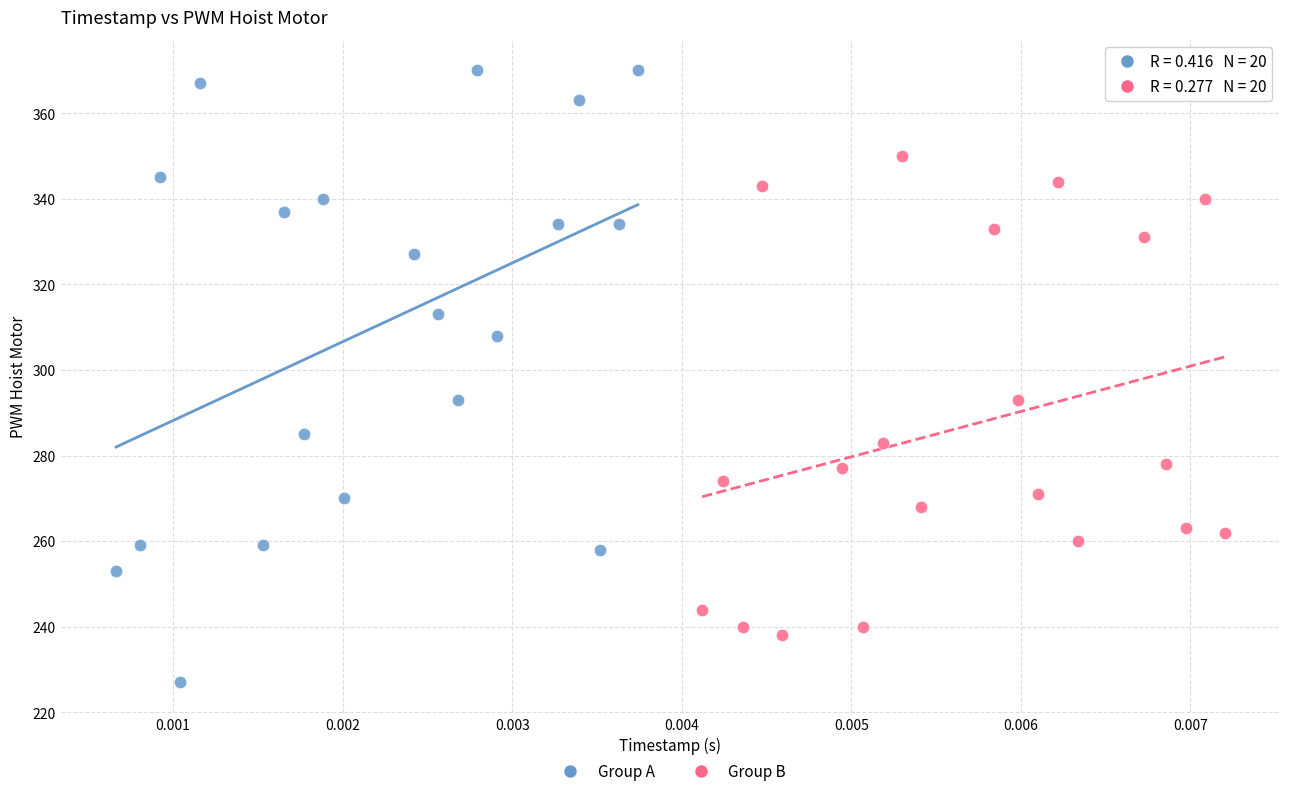

Which series has the largest Y range (max minus min)?

Group A